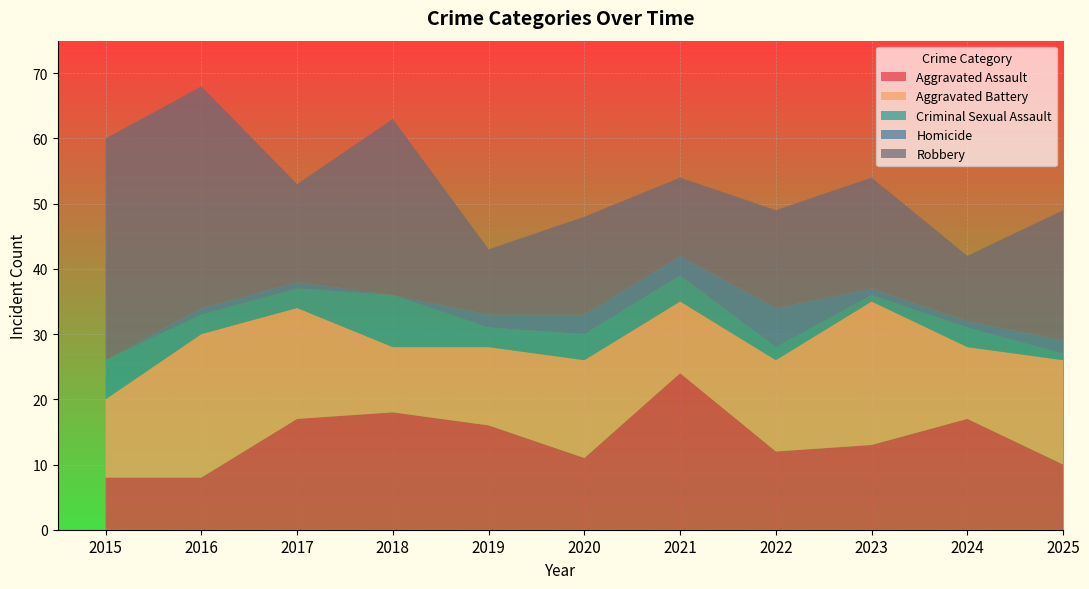

Reading left to right, transcribe all the data shown in this chart.

Aggravated Assault: 2015=8	2016=8	2017=17	2018=18	2019=16	2020=11	2021=24	2022=12	2023=13	2024=17	2025=10
Aggravated Battery: 2015=12	2016=22	2017=17	2018=10	2019=12	2020=15	2021=11	2022=14	2023=22	2024=11	2025=16
Criminal Sexual Assault: 2015=6	2016=3	2017=3	2018=8	2019=3	2020=4	2021=4	2022=2	2023=1	2024=3	2025=1
Homicide: 2015=0	2016=1	2017=1	2018=0	2019=2	2020=3	2021=3	2022=6	2023=1	2024=1	2025=2
Robbery: 2015=34	2016=34	2017=15	2018=27	2019=10	2020=15	2021=12	2022=15	2023=17	2024=10	2025=20